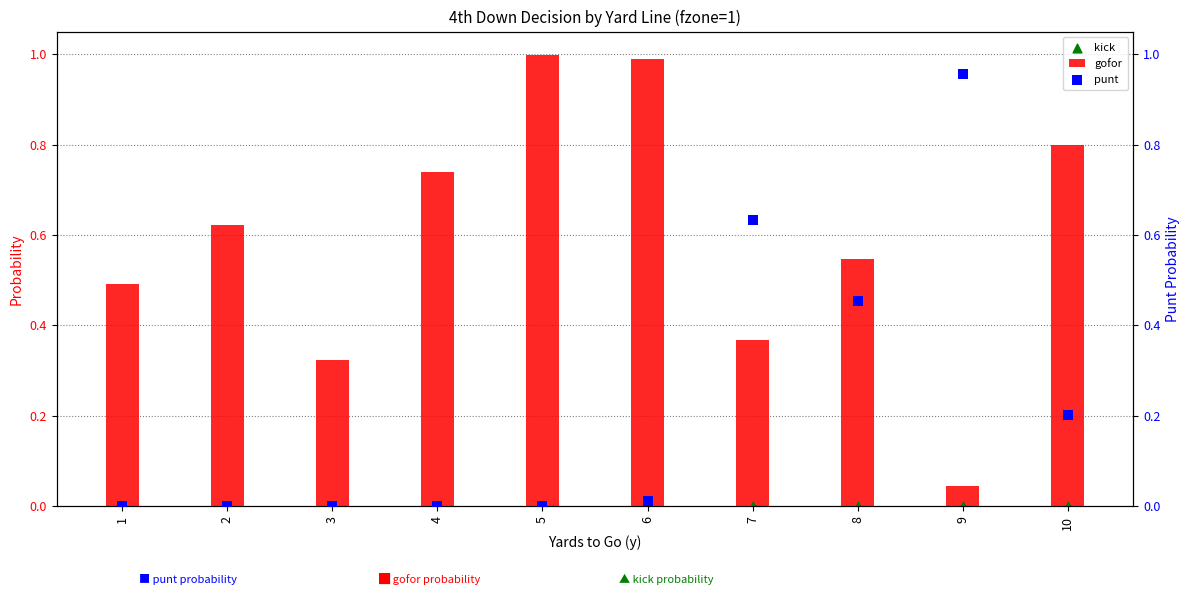

Which series has the largest total across all categories?

gofor